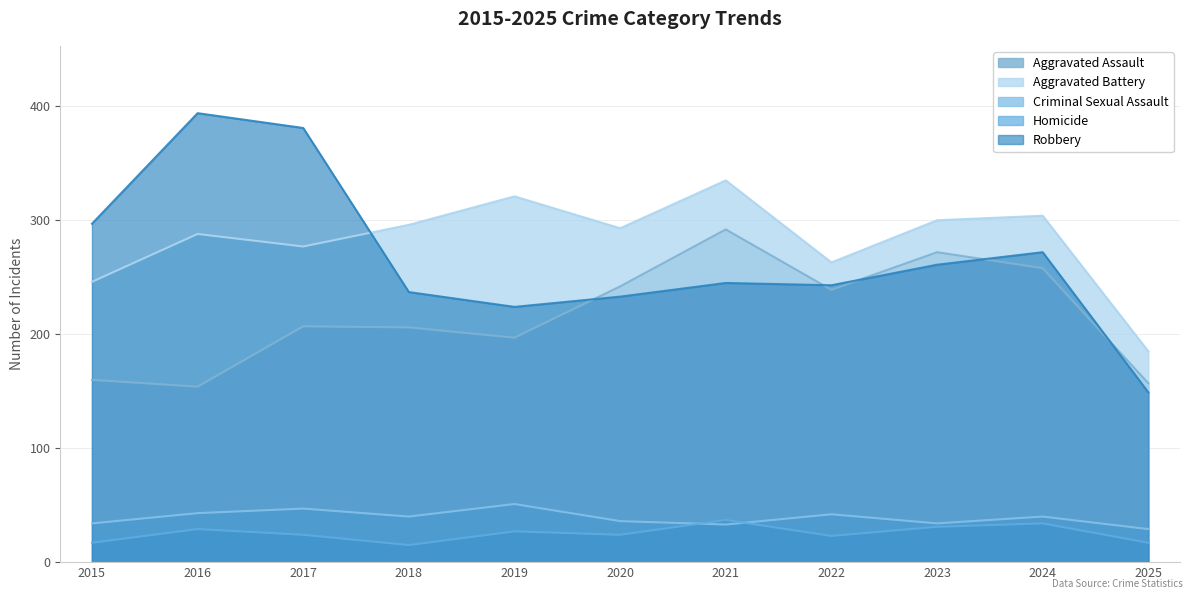

After their last crossing, which series has the higher values: Robbery or Aggravated Assault?

Aggravated Assault